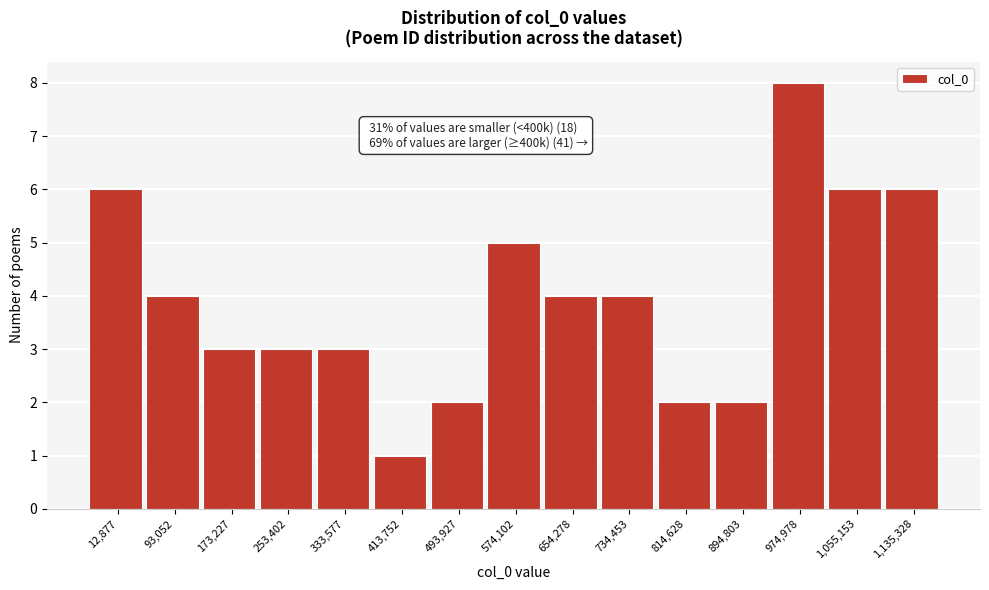

Reading left to right, extract all data points from this chart.

6	4	3	3	3	1	2	5	4	4	2	2	8	6	6